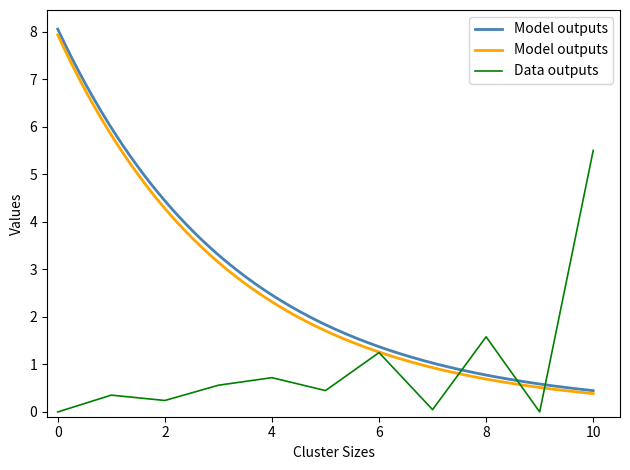

The value of Data outputs at 0 is -2.0. True or false?

False